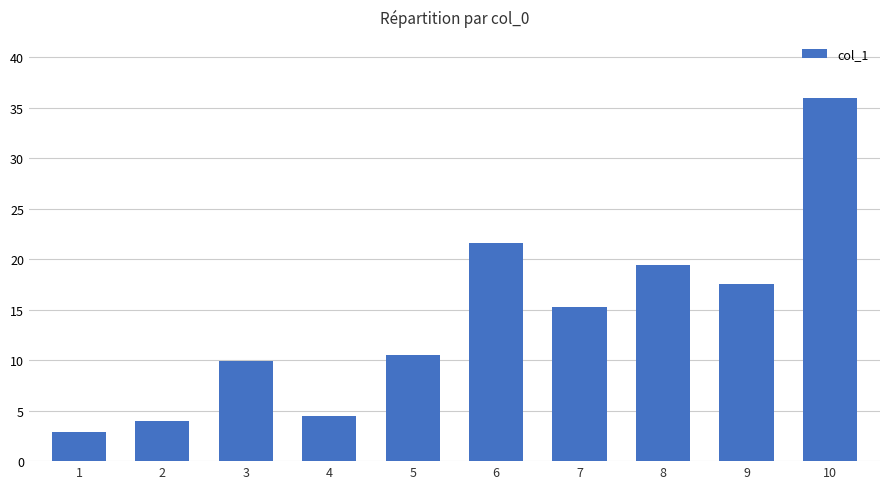

Reading left to right, transcribe all the data shown in this chart.

2.9	4.0	9.9	4.5	10.5	21.6	15.3	19.4	17.5	36.0